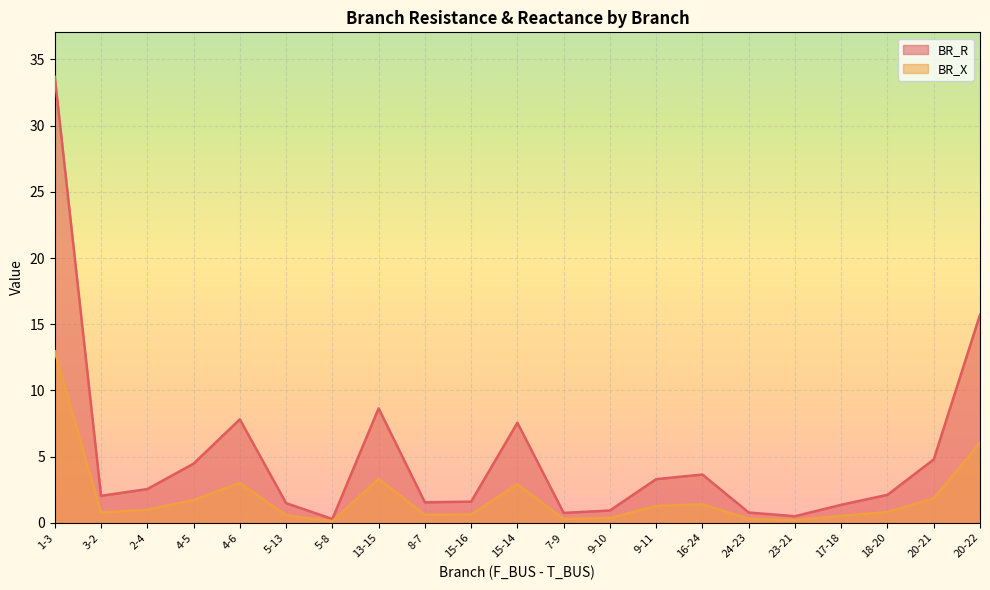

True or false: BR_R has a value of 0.7 at 7-9.

True